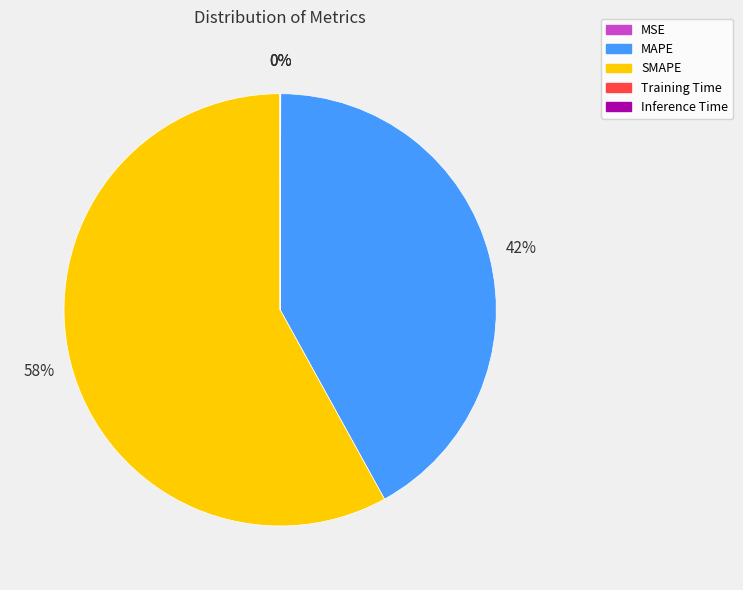

To the nearest percent, what portion does MAPE represent?

42%